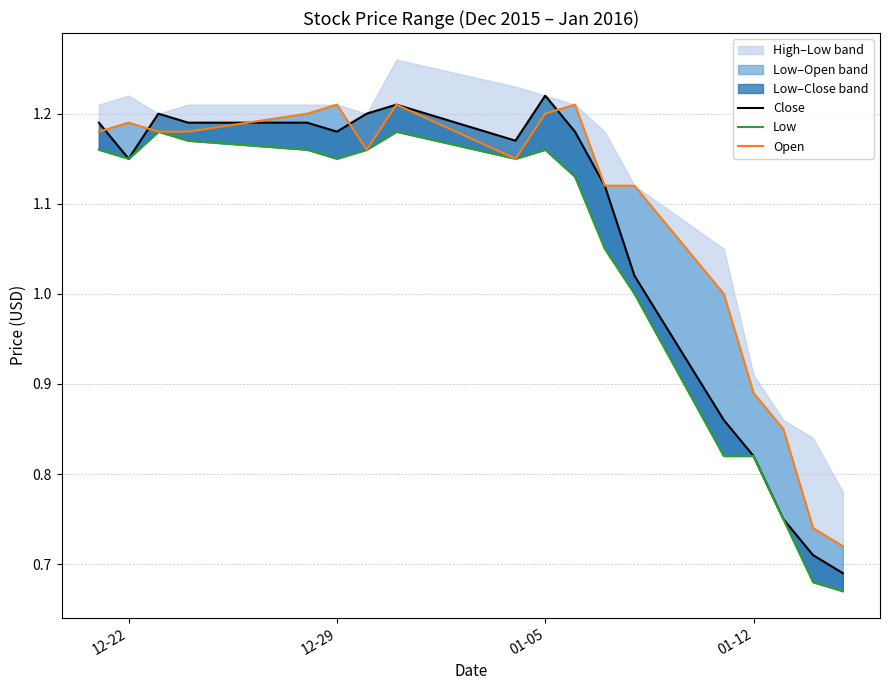

What is the sum of all Open values?

19.5